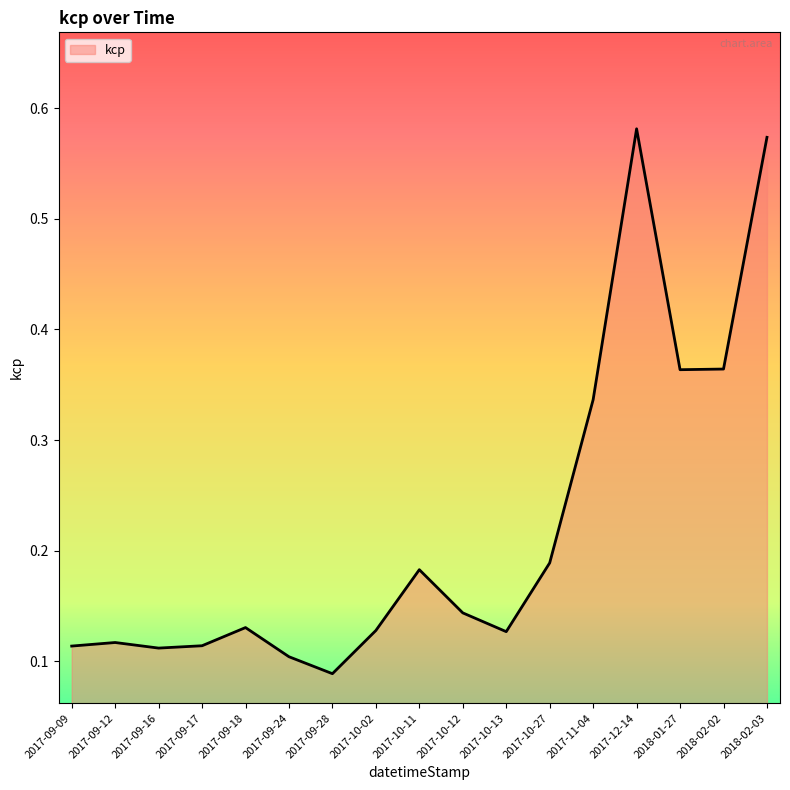

How many lines are shown in the chart?

1